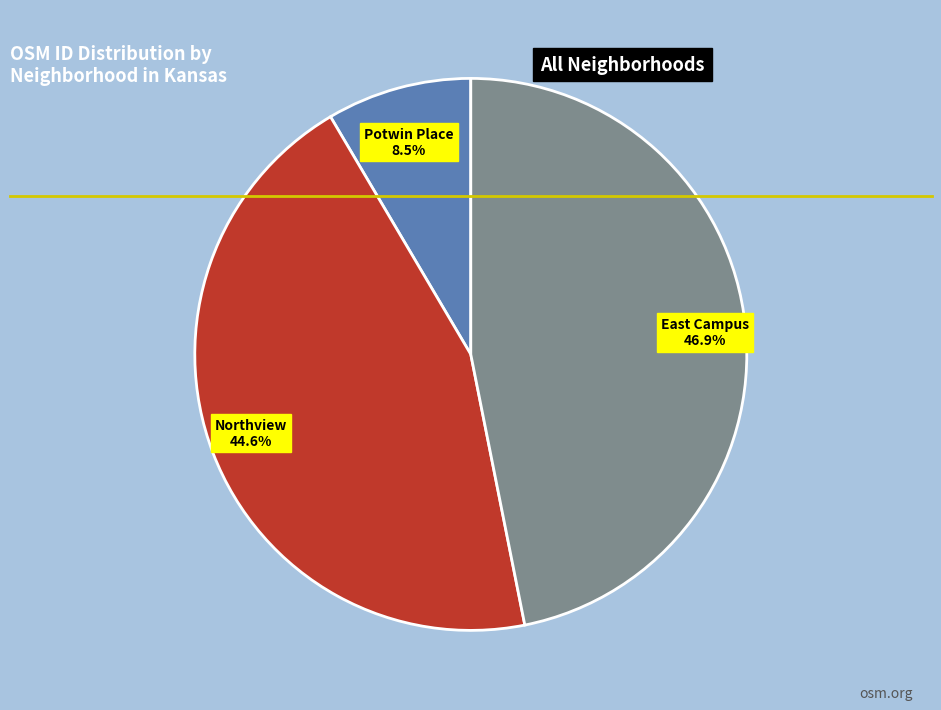

Does any single category account for the majority?

No